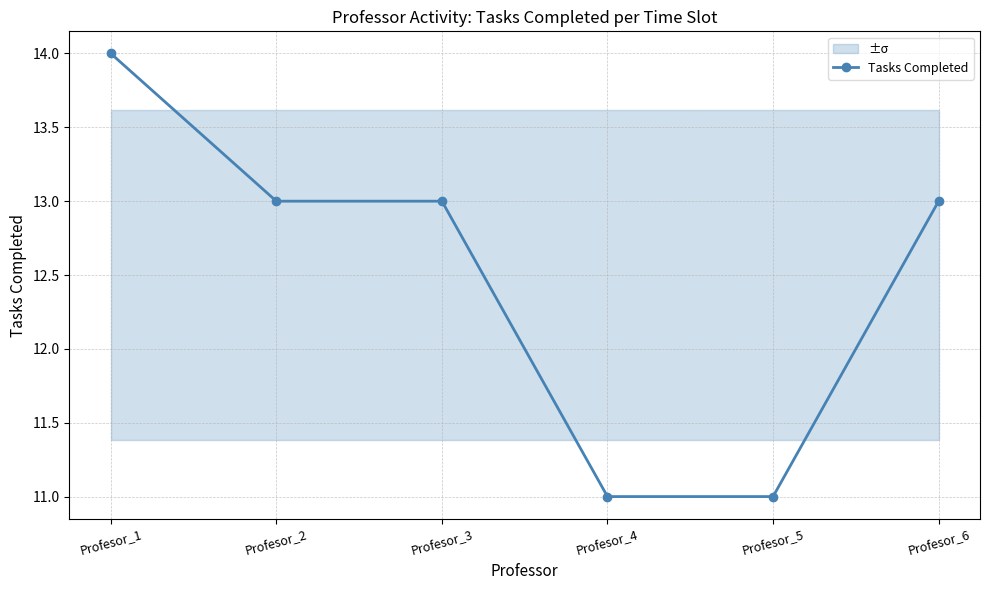

List the labels in order of value, smallest first.

Profesor_4, Profesor_5, Profesor_2, Profesor_3, Profesor_6, Profesor_1